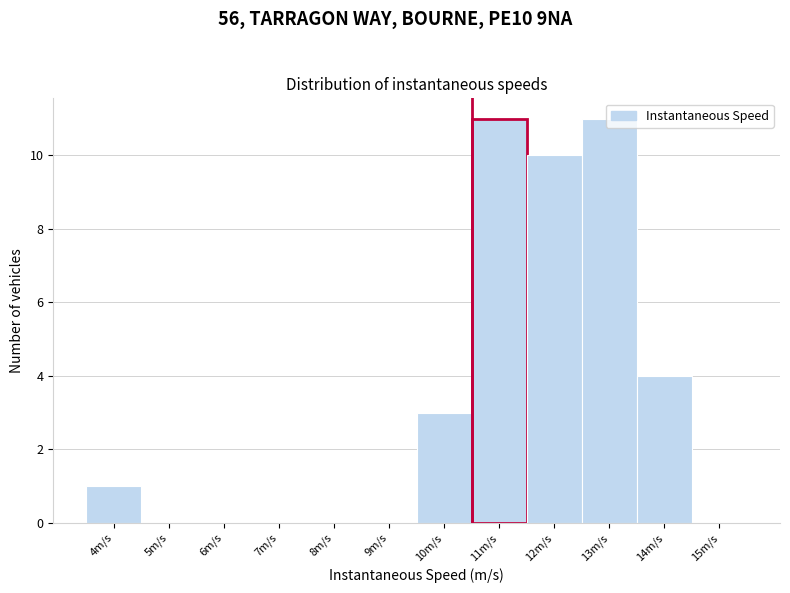

The value at 4m/s is 2. True or false?

False